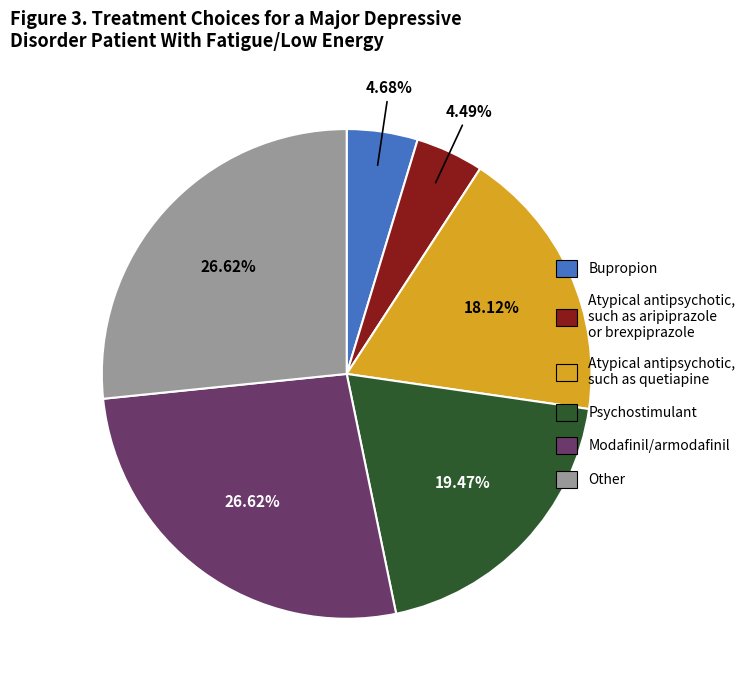

Is there any slice that represents more than half of the pie?

No